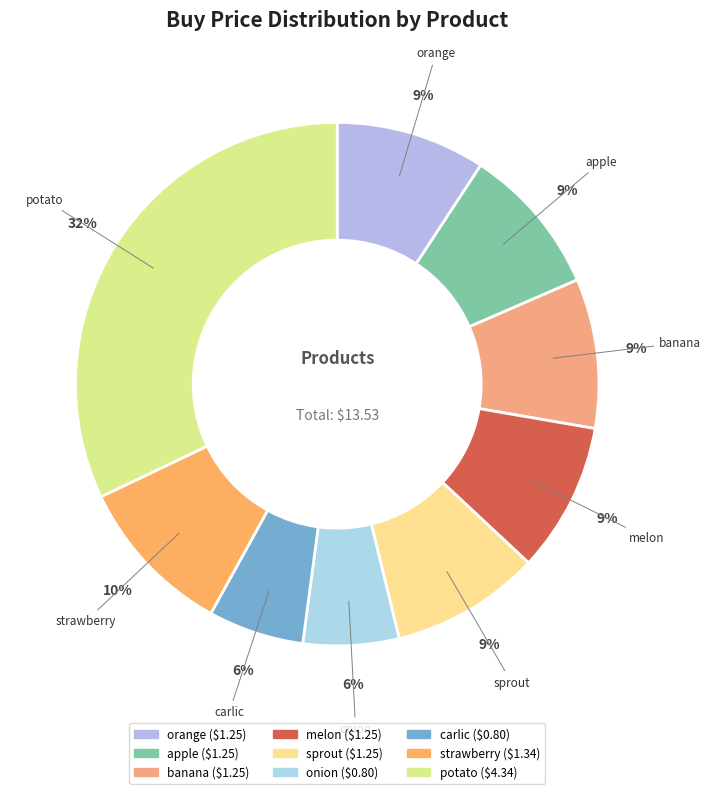

Is there any slice that represents more than half of the pie?

No